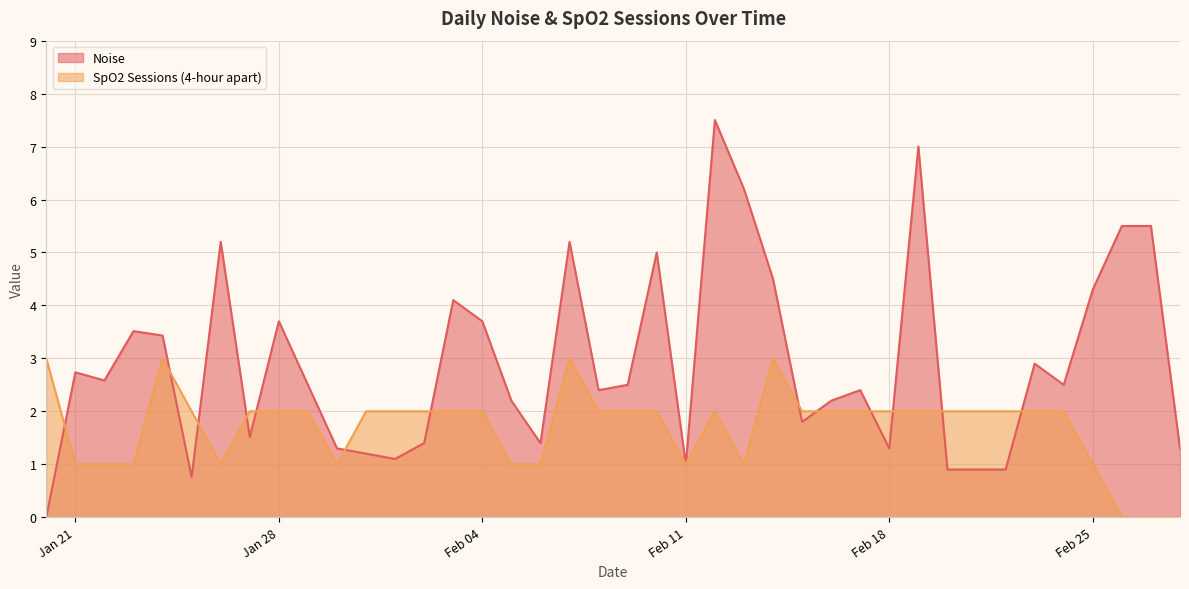

Reading left to right, list all the values displayed in this chart.

Noise: 2025-02-28=1.3	2025-02-27=5.5	2025-02-26=5.5	2025-02-25=4.3	2025-02-24=2.5	2025-02-23=2.9	2025-02-22=0.9	2025-02-21=0.9	2025-02-20=0.9	2025-02-19=7.0	2025-02-18=1.3	2025-02-17=2.4	2025-02-16=2.2	2025-02-15=1.8	2025-02-14=4.5	2025-02-13=6.2	2025-02-12=7.5	2025-02-11=1.0	2025-02-10=5.0	2025-02-09=2.5	2025-02-08=2.4	2025-02-07=5.2	2025-02-06=1.4	2025-02-05=2.2	2025-02-04=3.7	2025-02-03=4.1	2025-02-02=1.4	2025-02-01=1.1	2025-01-31=1.2	2025-01-30=1.3	2025-01-29=2.5	2025-01-28=3.7	2025-01-27=1.5	2025-01-26=5.2	2025-01-25=0.8	2025-01-24=3.4	2025-01-23=3.5	2025-01-22=2.6	2025-01-21=2.7	2025-01-20=0.0
SpO2 Sessions (4-hour apart): 2025-02-28=0.0	2025-02-27=0.0	2025-02-26=0.0	2025-02-25=1.0	2025-02-24=2.0	2025-02-23=2.0	2025-02-22=2.0	2025-02-21=2.0	2025-02-20=2.0	2025-02-19=2.0	2025-02-18=2.0	2025-02-17=2.0	2025-02-16=2.0	2025-02-15=2.0	2025-02-14=3.0	2025-02-13=1.0	2025-02-12=2.0	2025-02-11=1.0	2025-02-10=2.0	2025-02-09=2.0	2025-02-08=2.0	2025-02-07=3.0	2025-02-06=1.0	2025-02-05=1.0	2025-02-04=2.0	2025-02-03=2.0	2025-02-02=2.0	2025-02-01=2.0	2025-01-31=2.0	2025-01-30=1.0	2025-01-29=2.0	2025-01-28=2.0	2025-01-27=2.0	2025-01-26=1.0	2025-01-25=2.0	2025-01-24=3.0	2025-01-23=1.0	2025-01-22=1.0	2025-01-21=1.0	2025-01-20=3.0